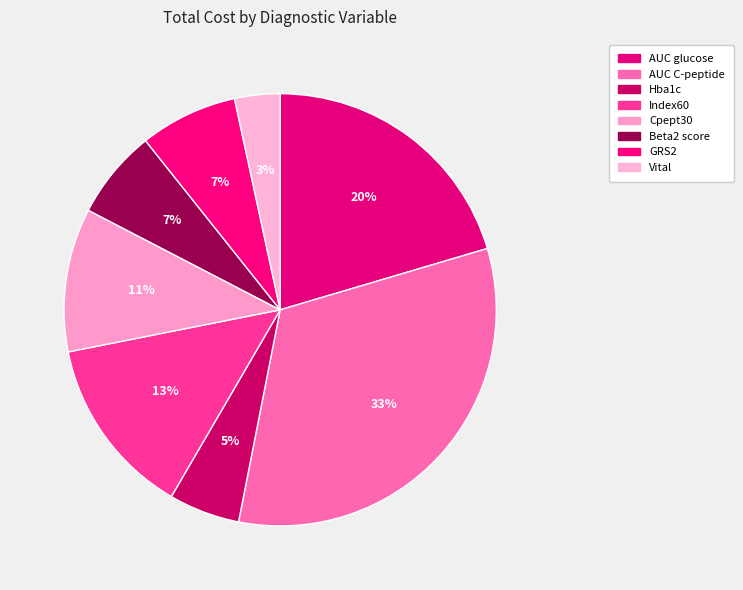

What percentage is the AUC glucose slice, to the nearest percent?

20%